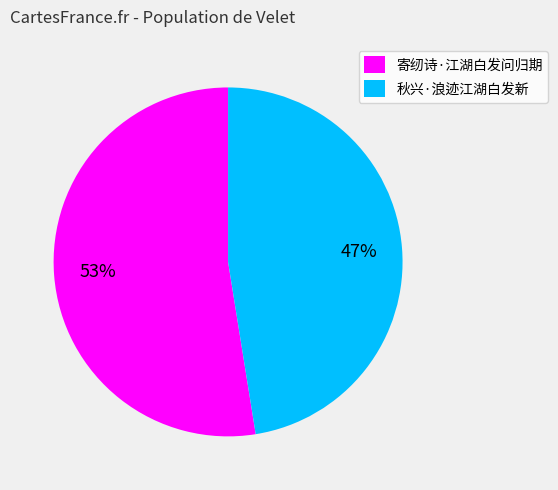

What percentage is the 秋兴·浪迹江湖白发新 slice, to the nearest percent?

47%